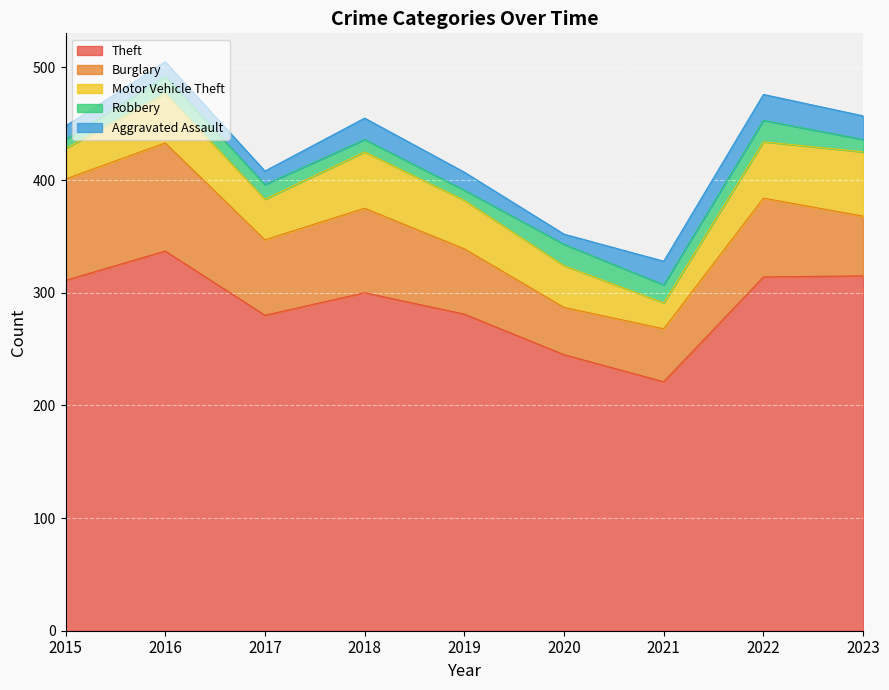

What are all the series names shown in the legend?

Theft, Burglary, Motor Vehicle Theft, Robbery, Aggravated Assault